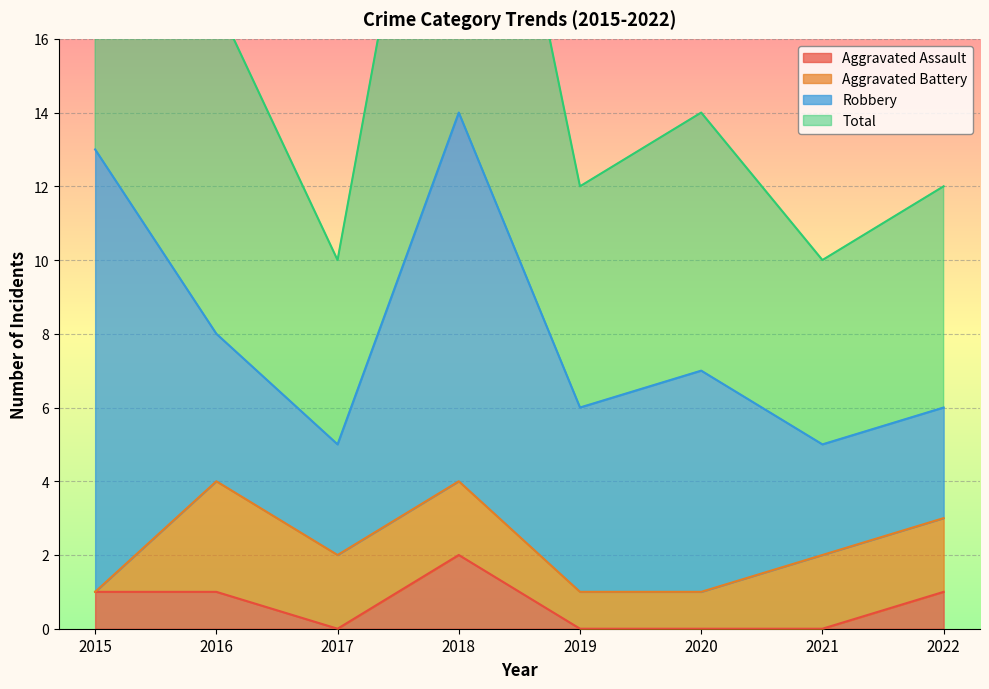

At which label is Aggravated Assault closest to 1?

2015